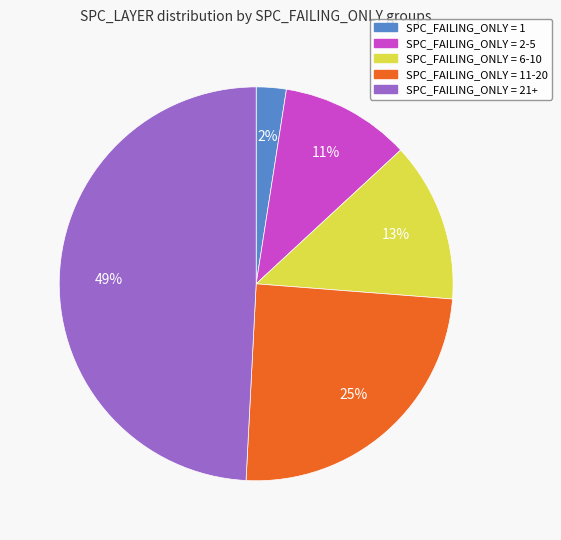

How many slices are in this pie chart?

5